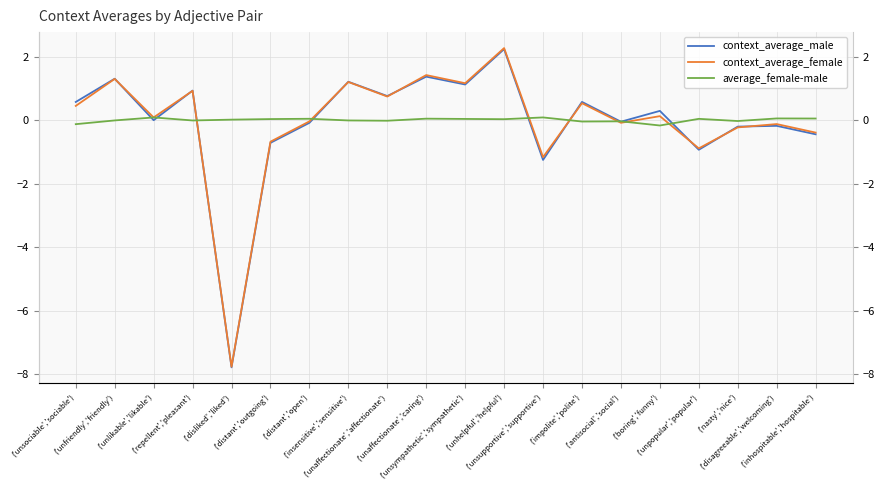

True or false: context_average_male has more than 0 points higher than both neighbors.

True